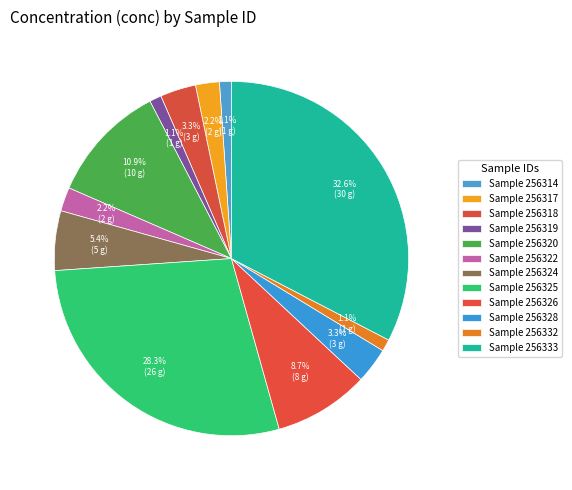

Which slice is the largest?

256333